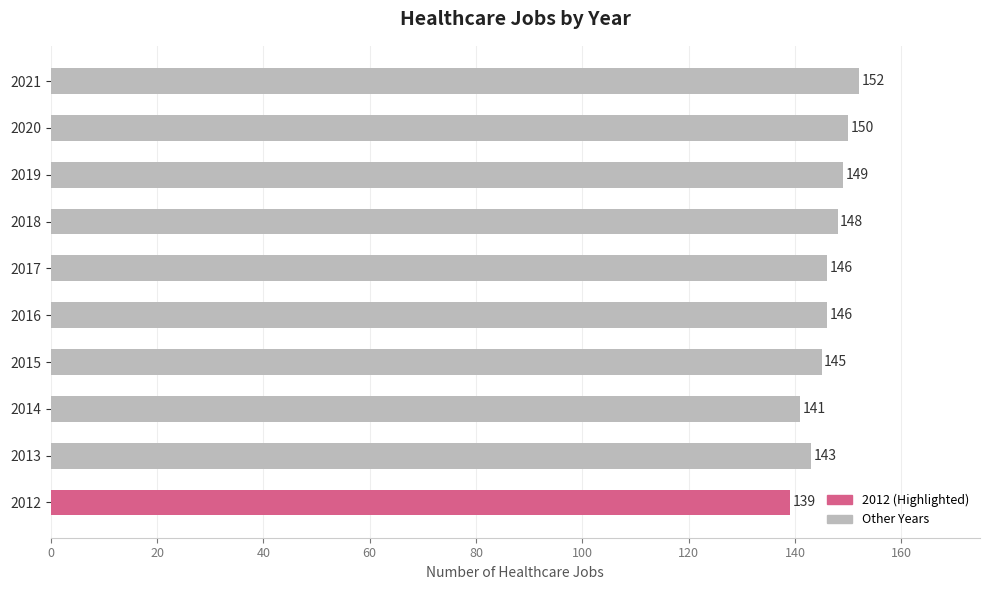

Where is the data nearest to the value 145?

2015